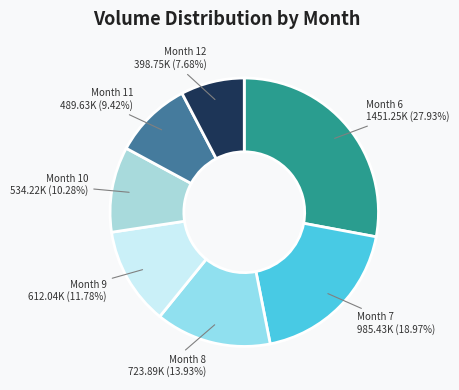

Combined, do Month 12 and Month 11 account for over 50%?

No